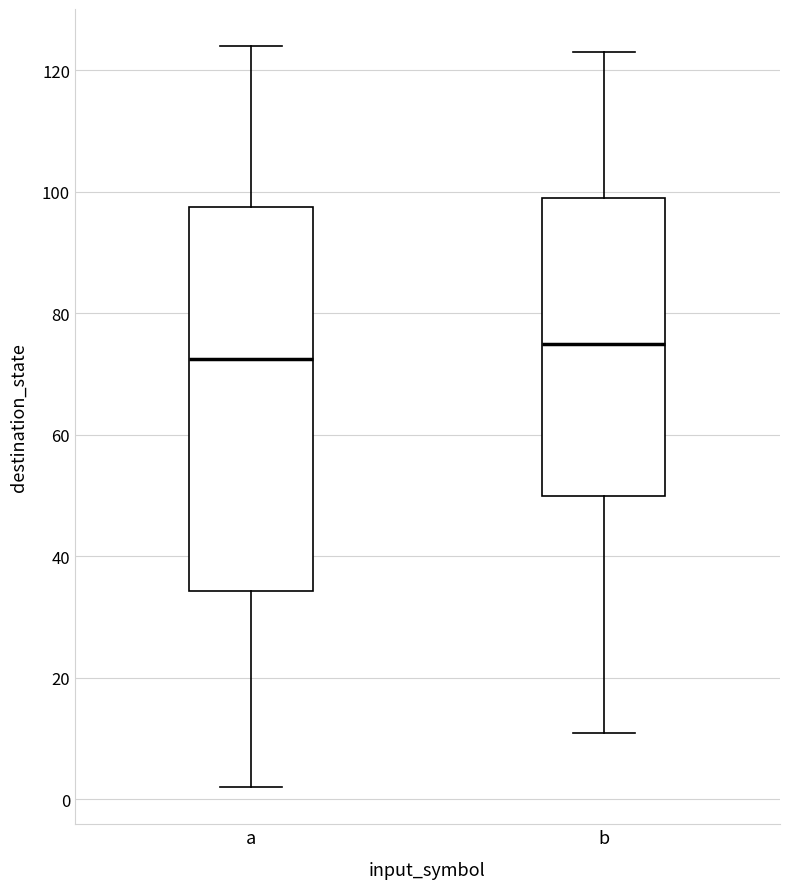

Which box's median line is the lowest?

a